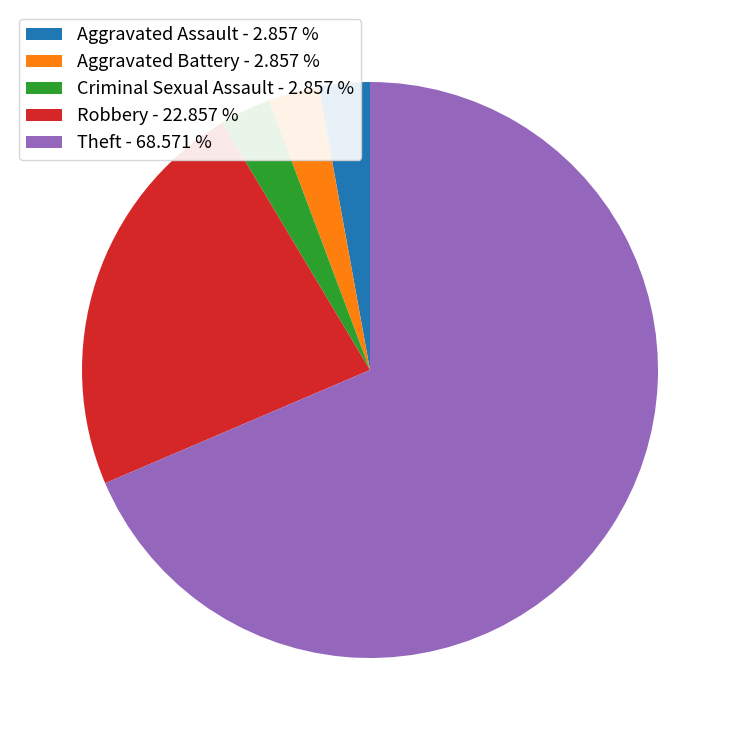

Approximately how many times larger is the value at Theft - 68.571 % compared to Aggravated Assault - 2.857 %?

24.0